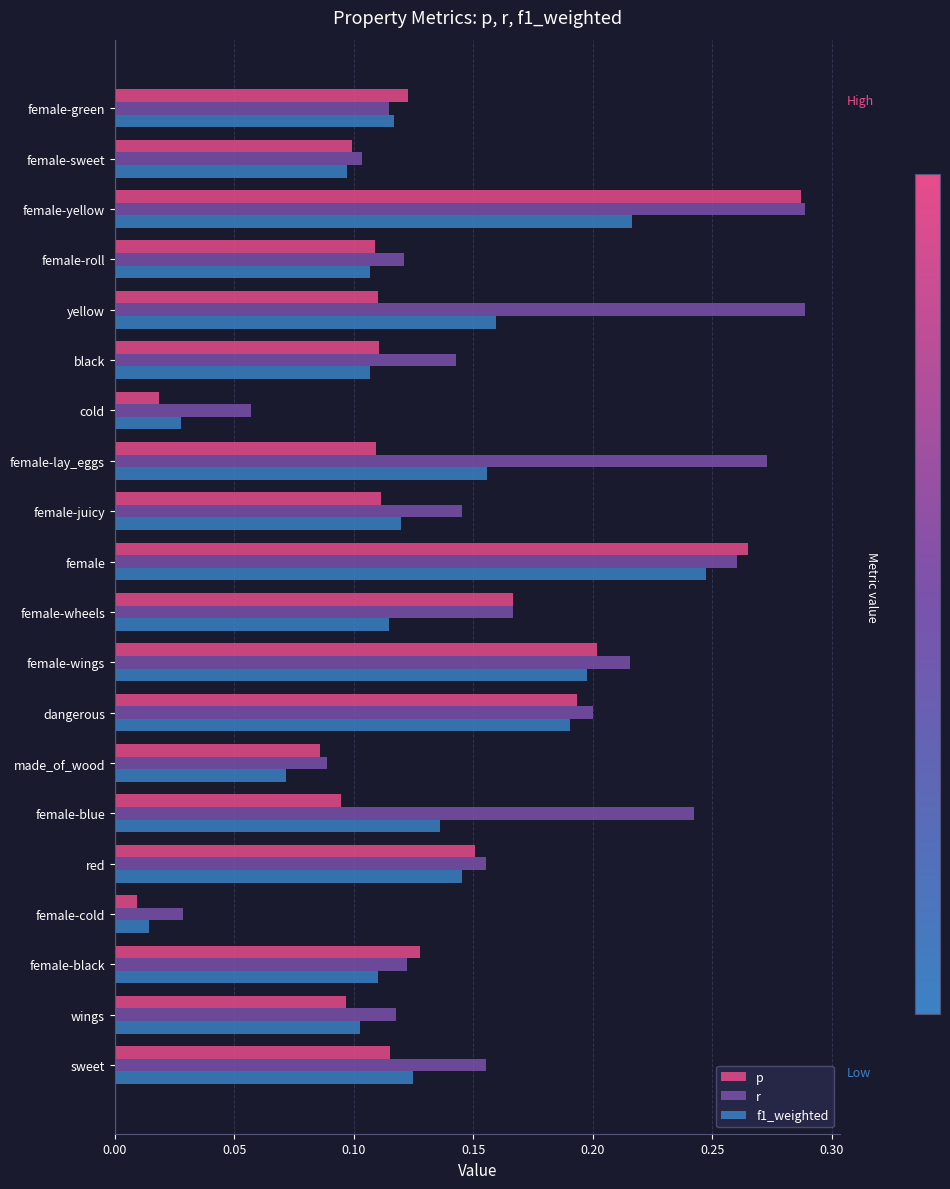

Is it true that p equals 0.2 at female-wheels?

True